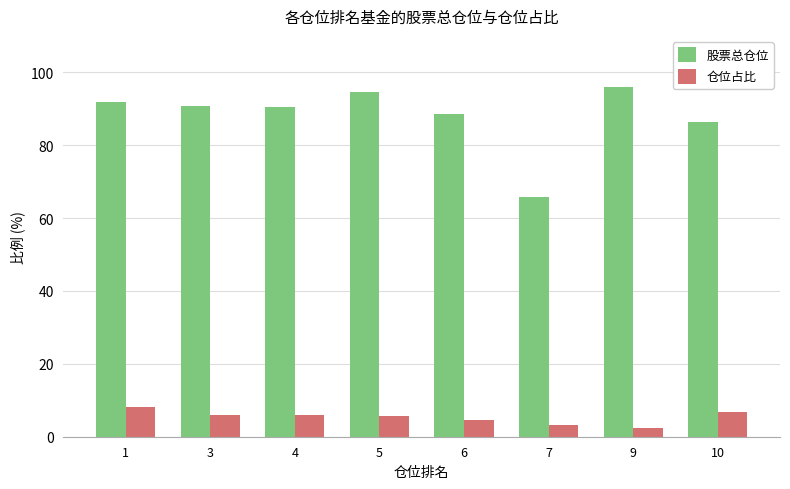

What is the average value of the 仓位占比 series?

5.3